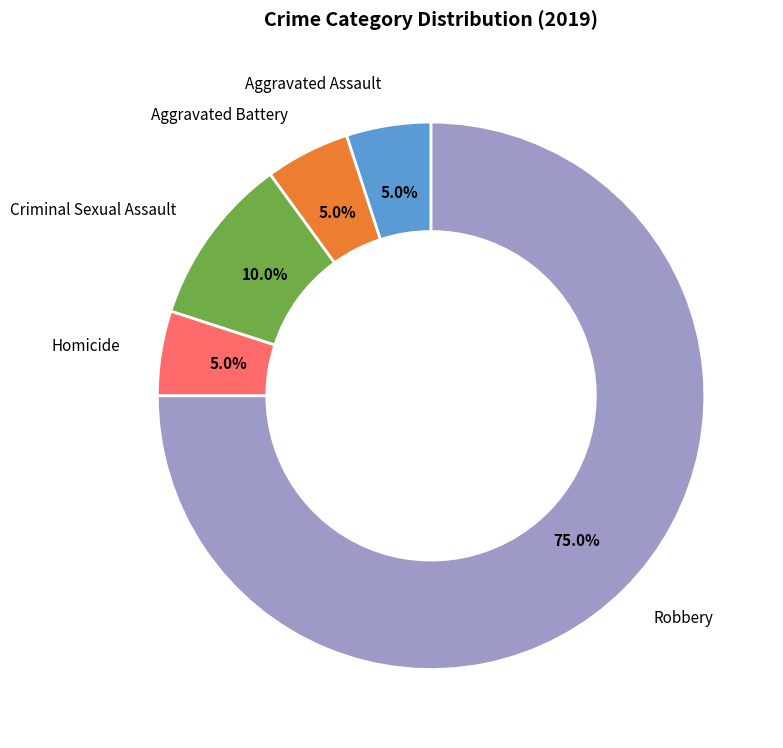

Is there any slice that represents more than half of the pie?

Yes